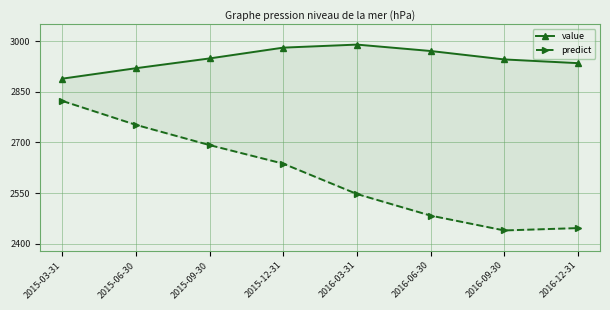

True or false: value has more than 2 interior local peaks.

False